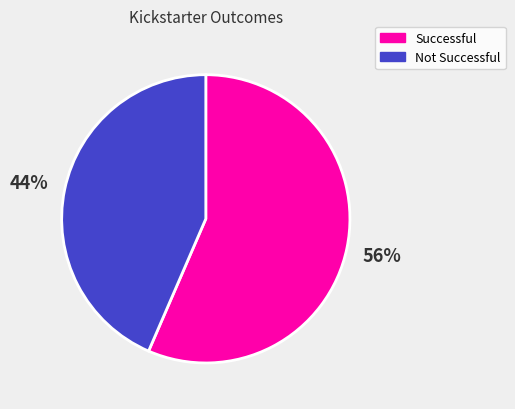

Which slice represents more than half of the pie?

Successful